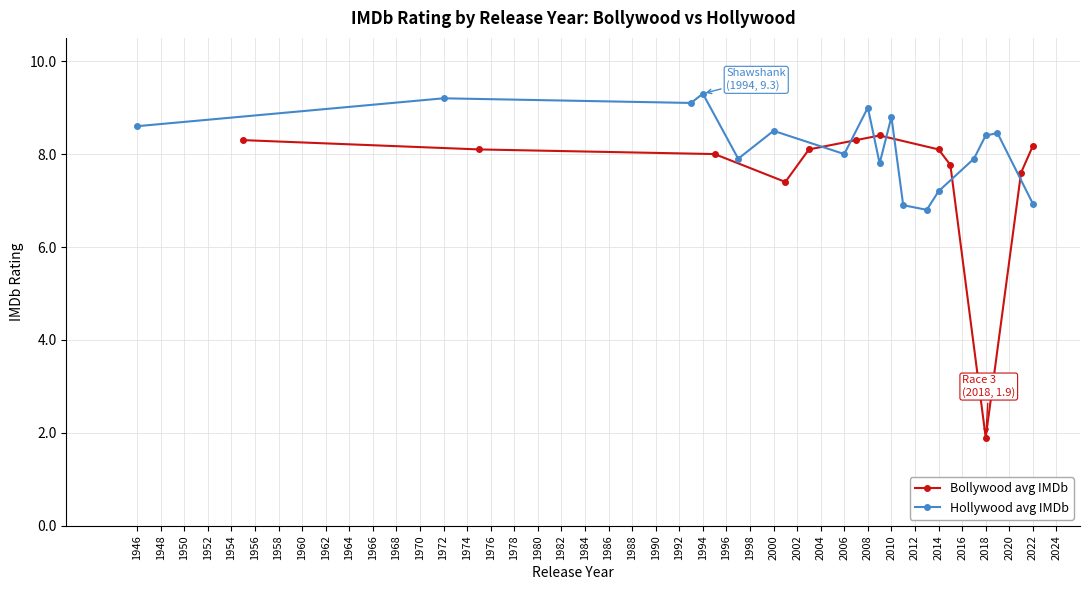

At which label does the data first exceed 8?

1955